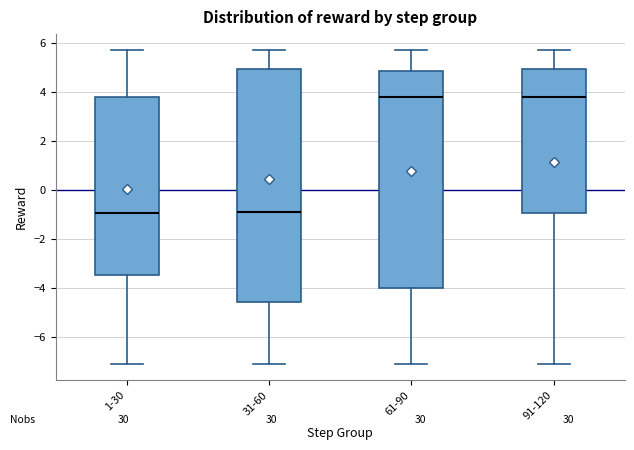

Comparing the boxes themselves (not the whiskers), which one is the tallest?

31-60